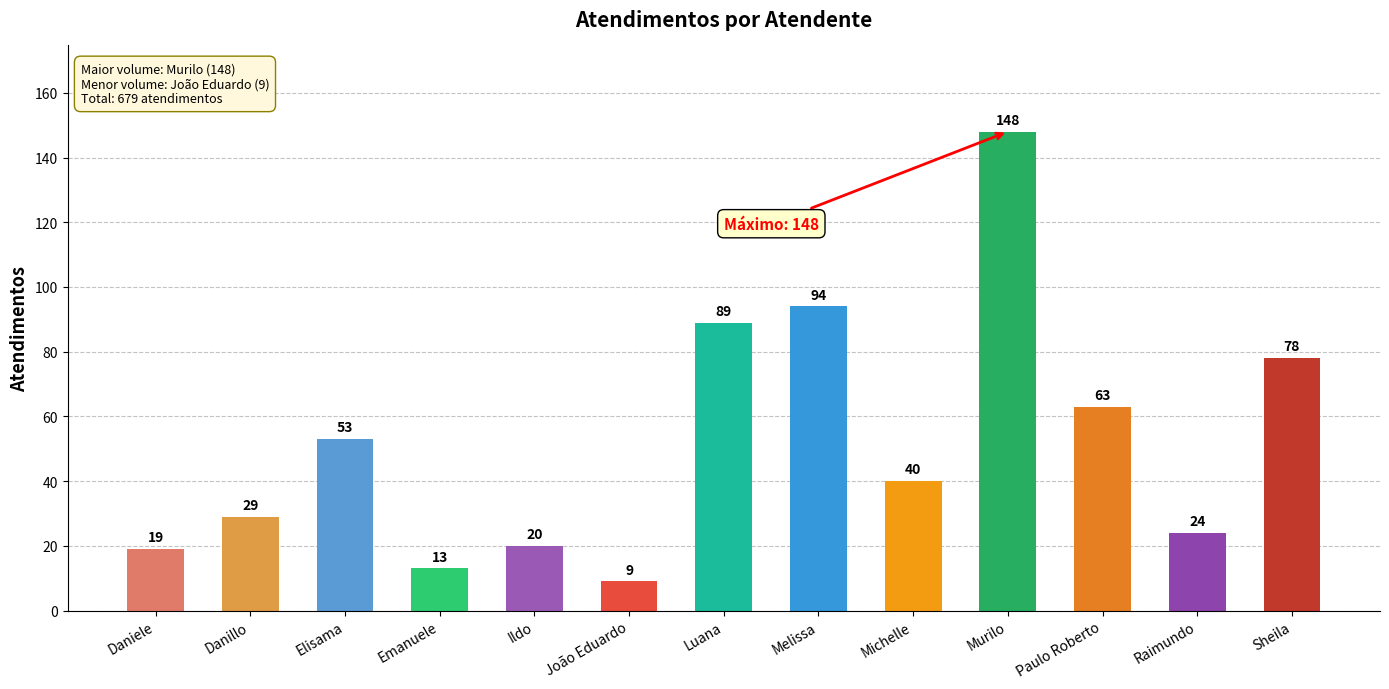

List the labels in order of value, smallest first.

João Eduardo, Emanuele, Daniele, Ildo, Raimundo, Danillo, Michelle, Elisama, Paulo Roberto, Sheila, Luana, Melissa, Murilo